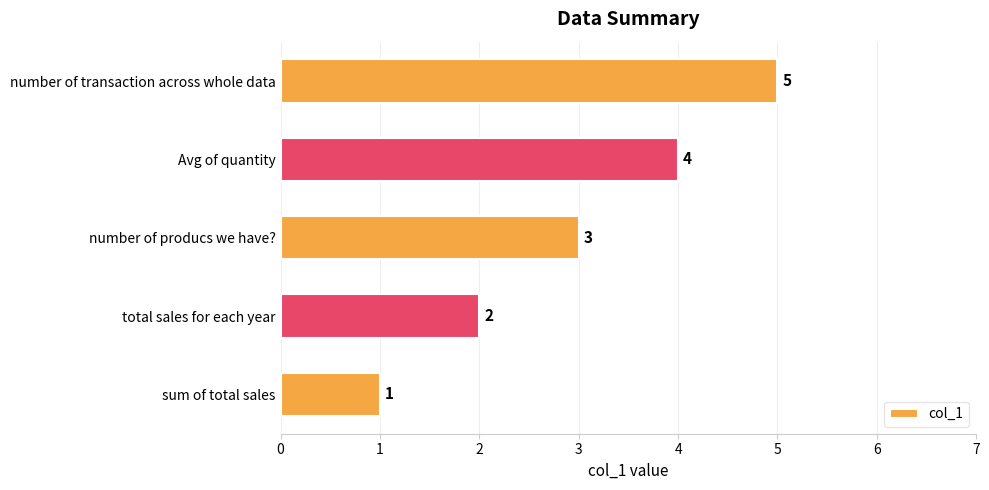

What is the sum of all values?

15